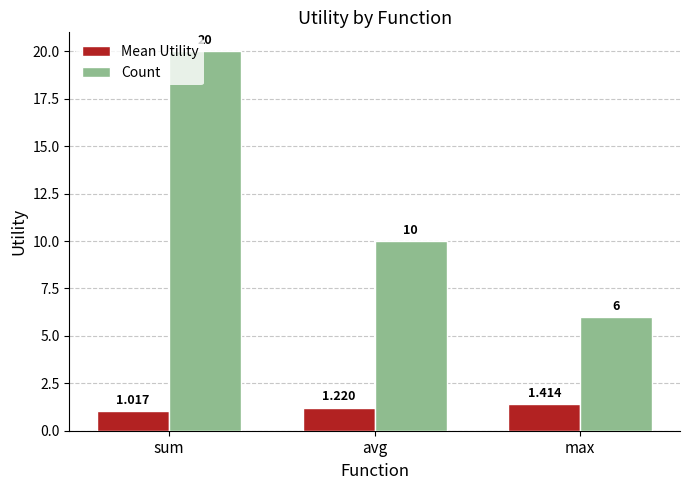

Between sum and avg, which series saw the biggest shift?

Count